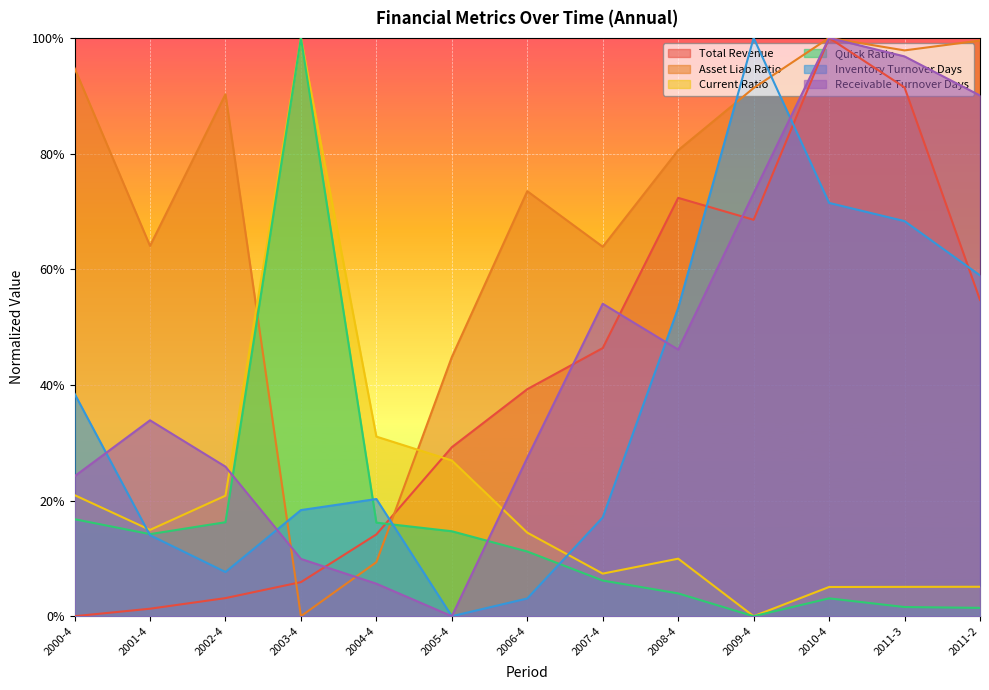

What are all the series names shown in the legend?

Total Revenue, Asset Liab Ratio, Current Ratio, Quick Ratio, Inventory Turnover Days, Receivable Turnover Days